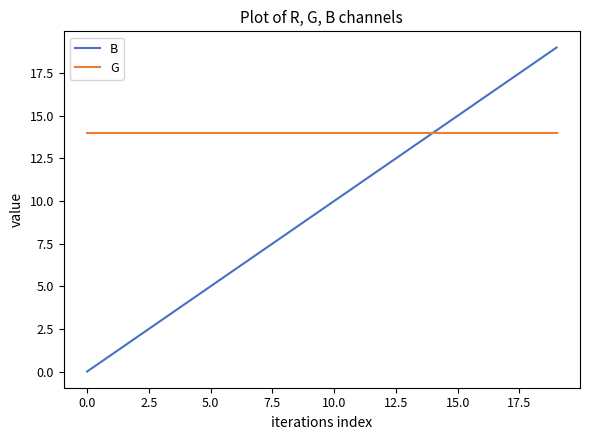

Reading right to left, what are all the values shown in this chart?

B: 19	18	17	16	15	14	13	12	11	10	9	8	7	6	5	4	3	2	1	0
G: 14	14	14	14	14	14	14	14	14	14	14	14	14	14	14	14	14	14	14	14